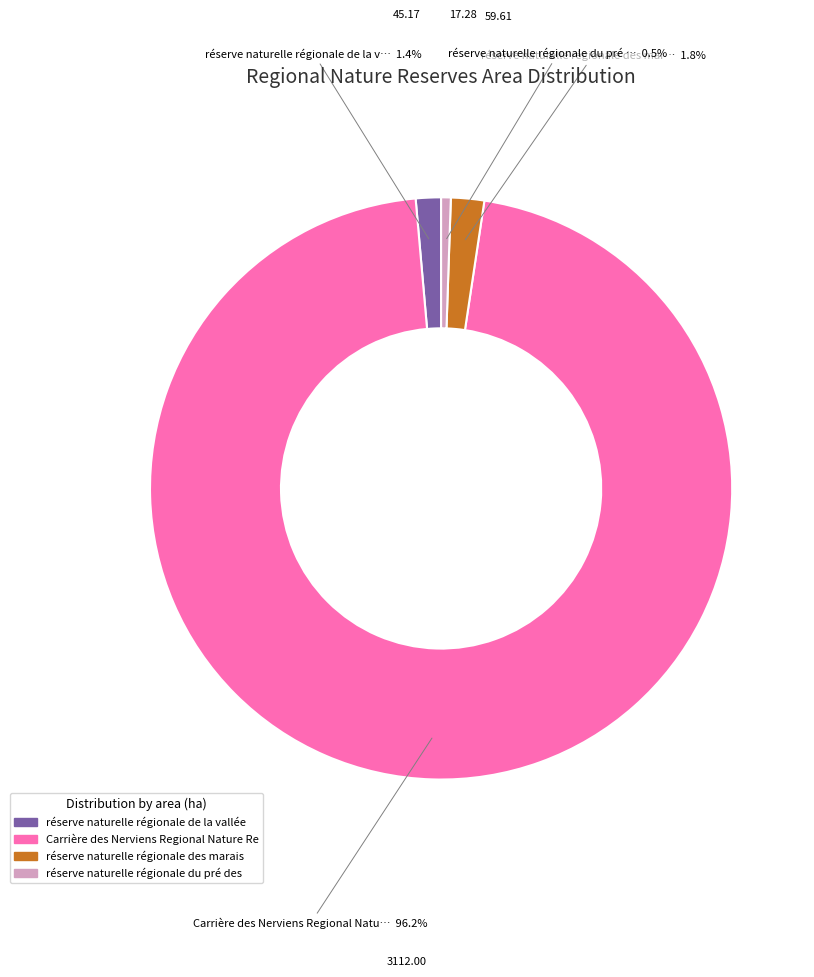

Is there a majority slice in this chart?

Yes